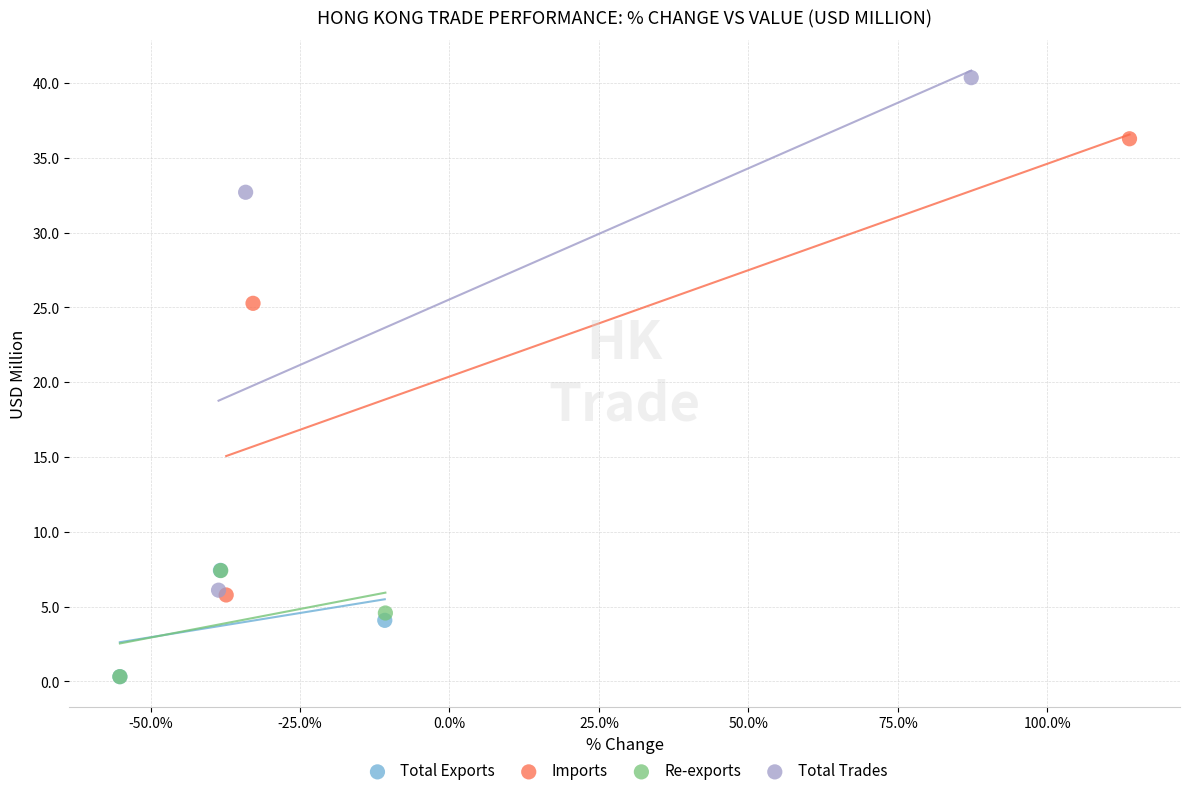

What are all the series names shown in the legend?

Total Exports, Imports, Re-exports, Total Trades